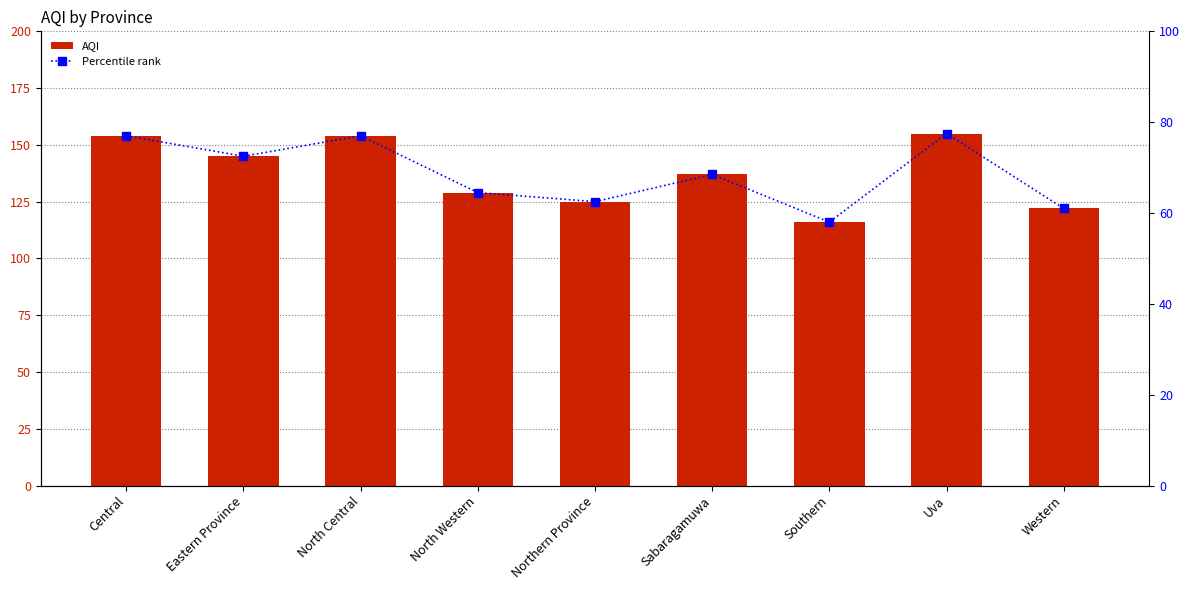

What position from the left is Southern?

7